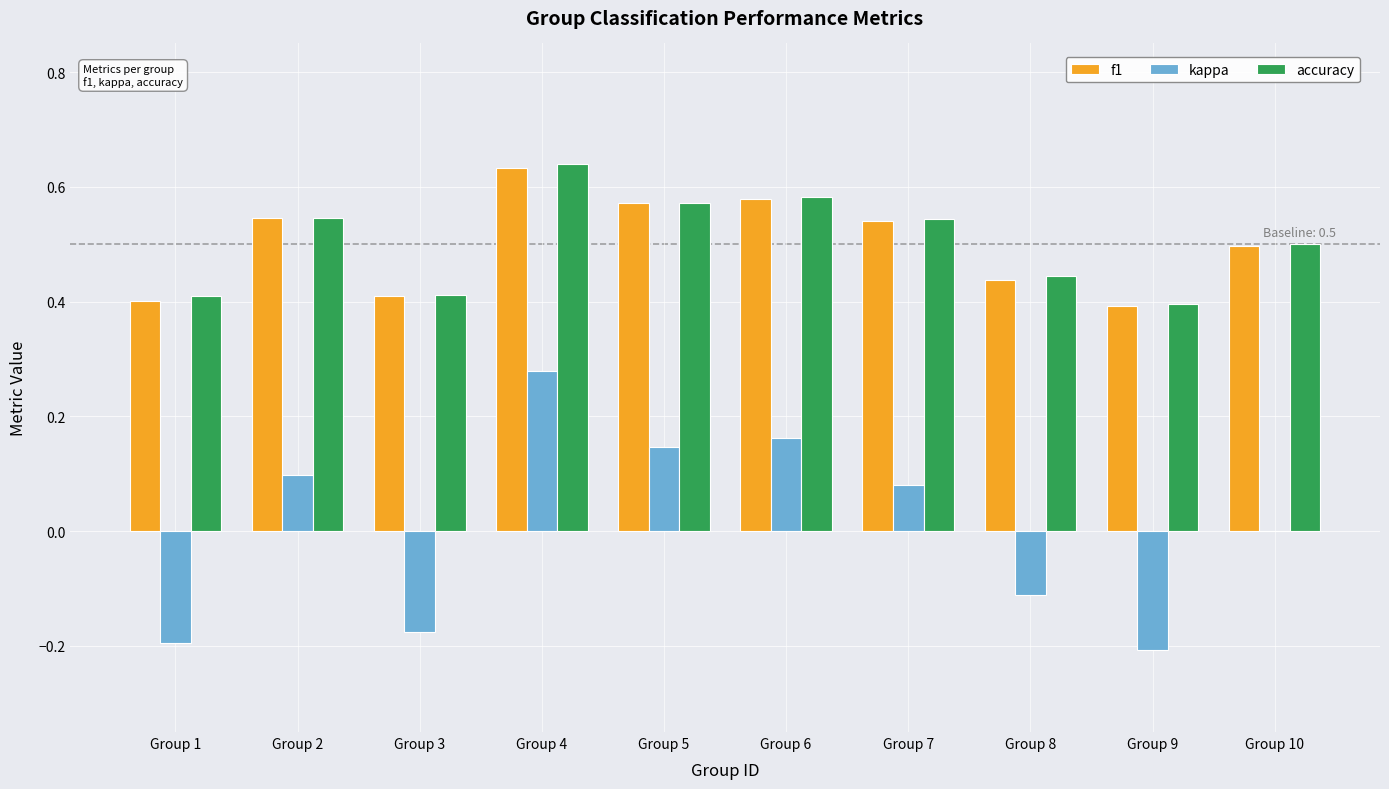

Which category has the highest value across all series?

Group 4